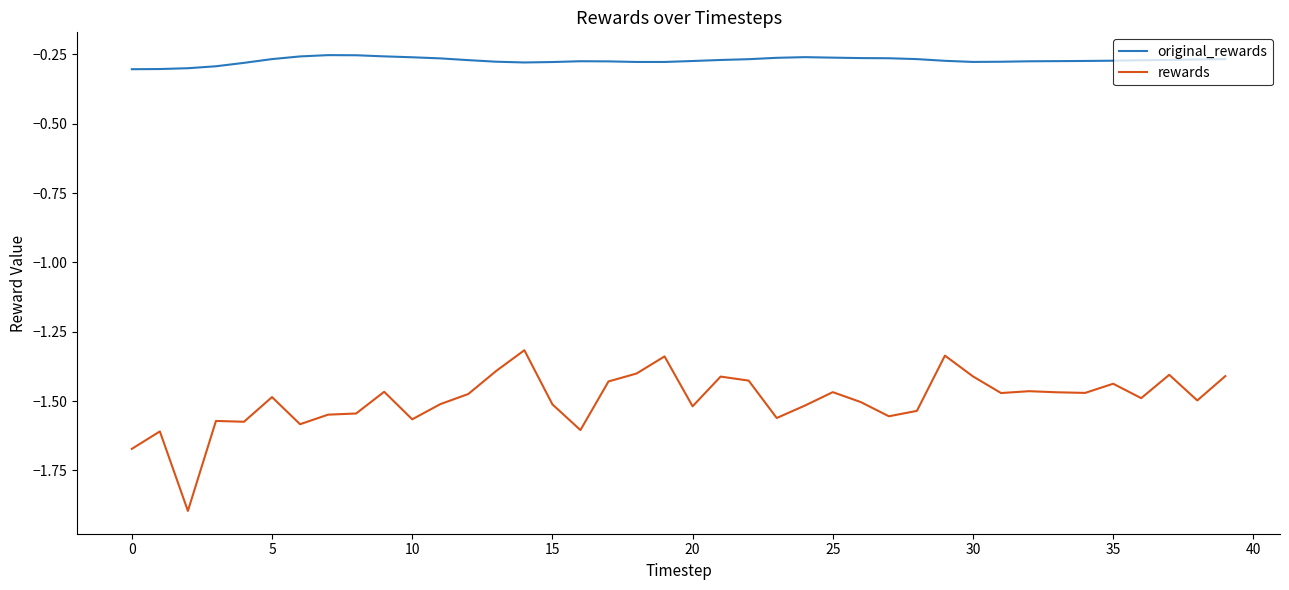

What are all the series names shown in the legend?

original_rewards, rewards